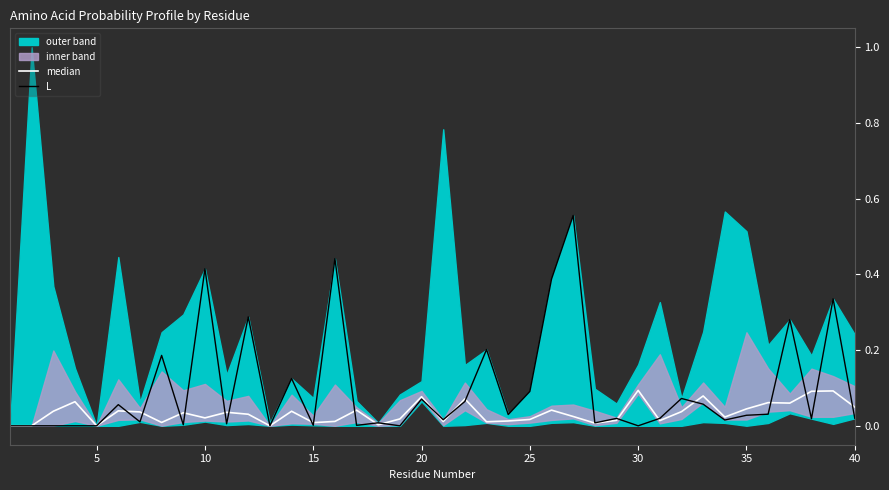

Is it true that L equals 0.7 at 10?

False